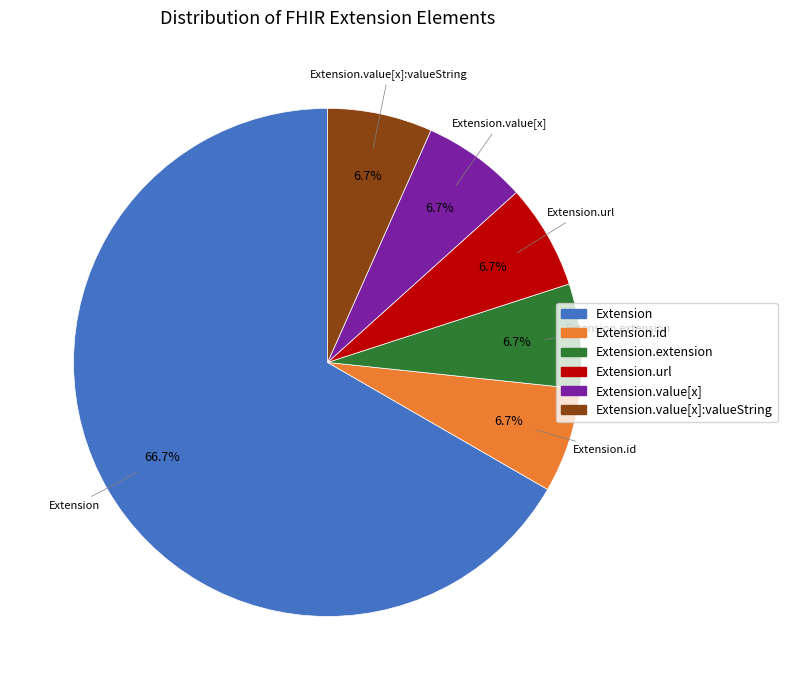

Does any single category account for the majority?

Yes